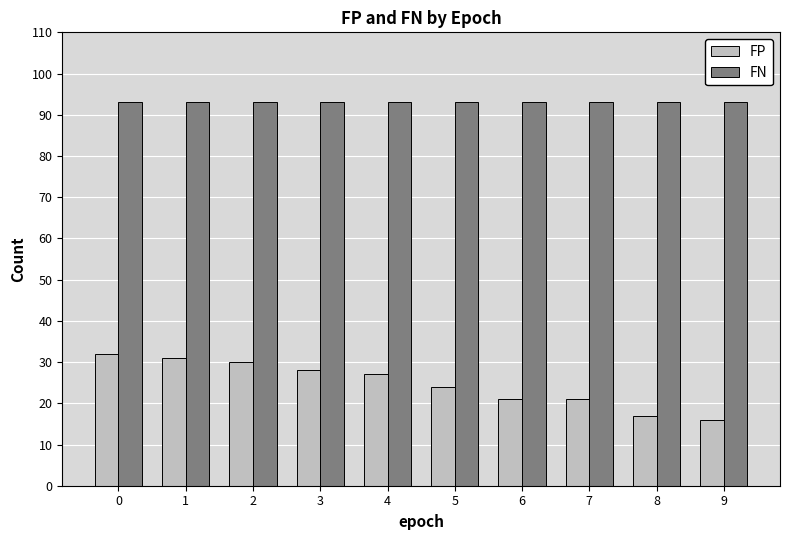

What is the value of the FP bar at the 5th from the left?

27